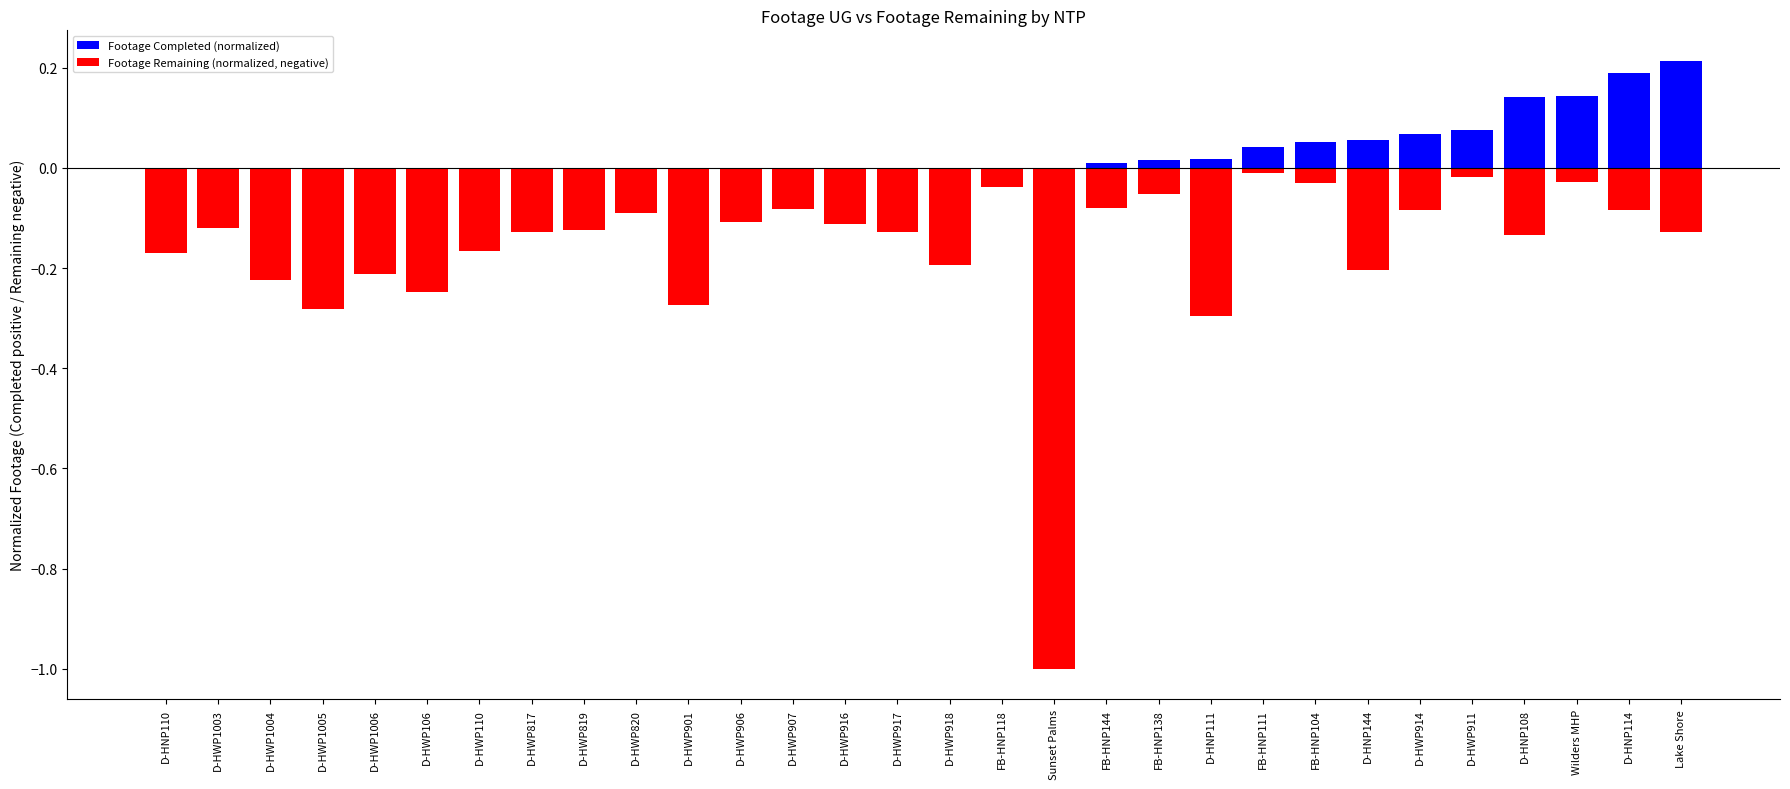

The value of Footage Remaining (normalized, negative) at FB-HNP144 is -0.1. True or false?

True